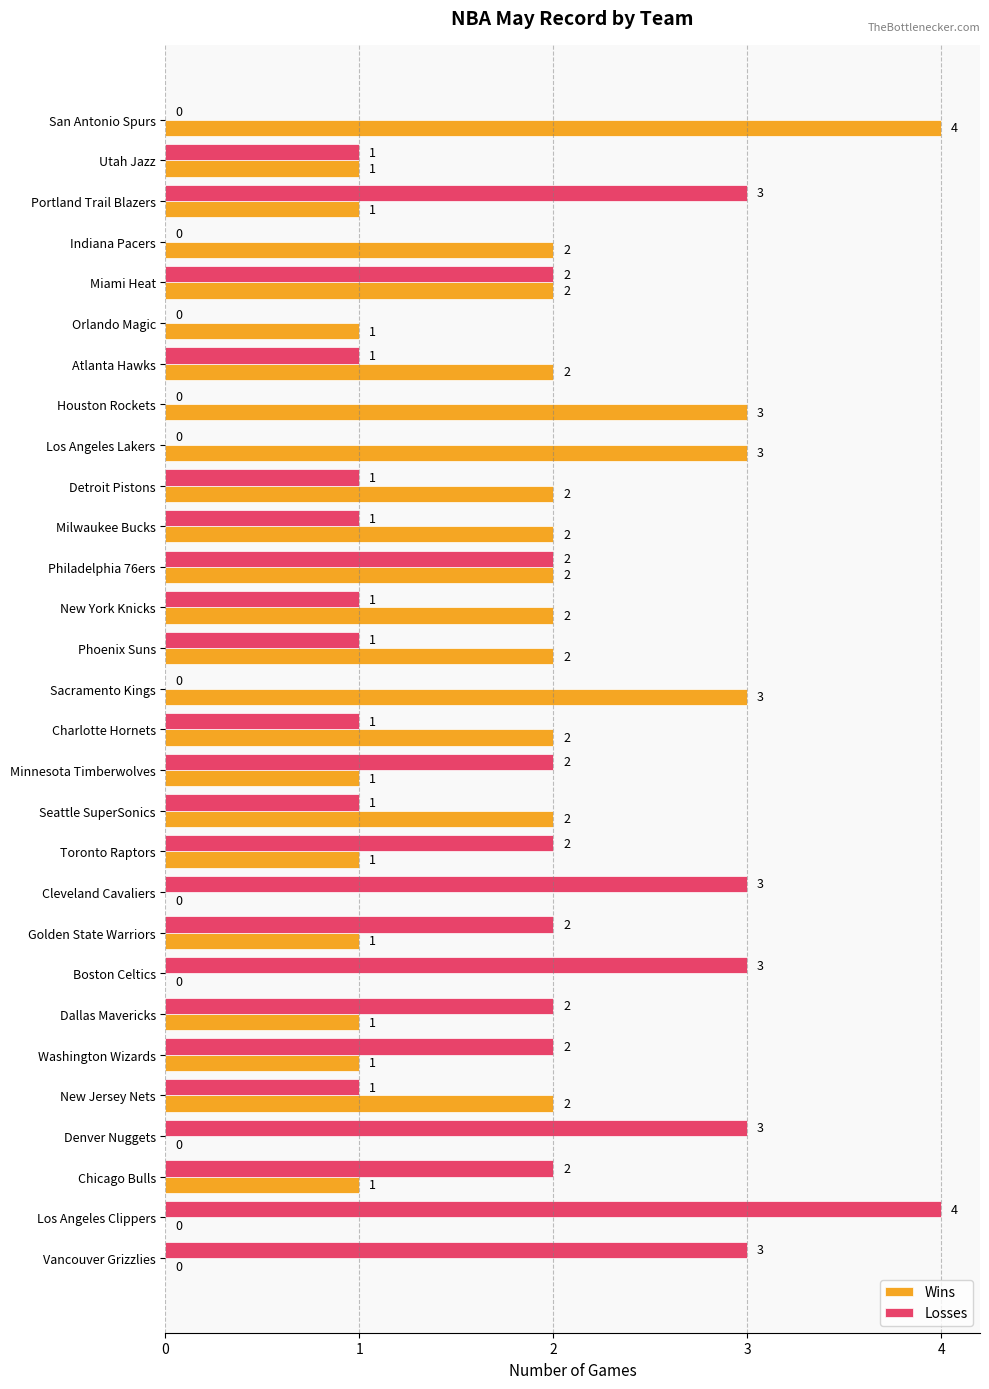

What is the maximum value for Wins?

4